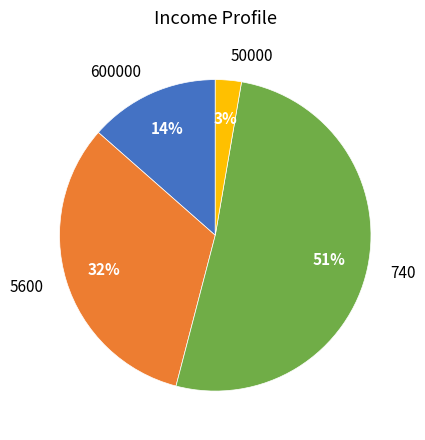

Count the number of slices in the pie.

4